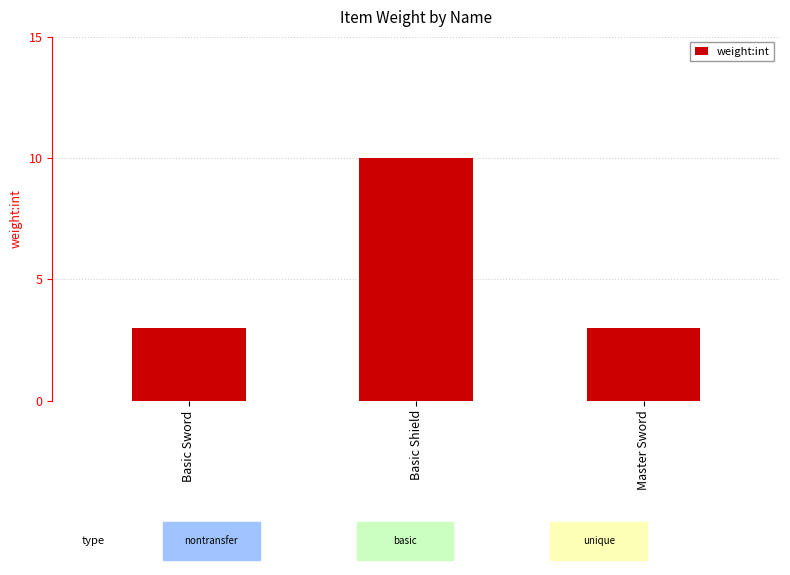

Are the bars horizontal?

No